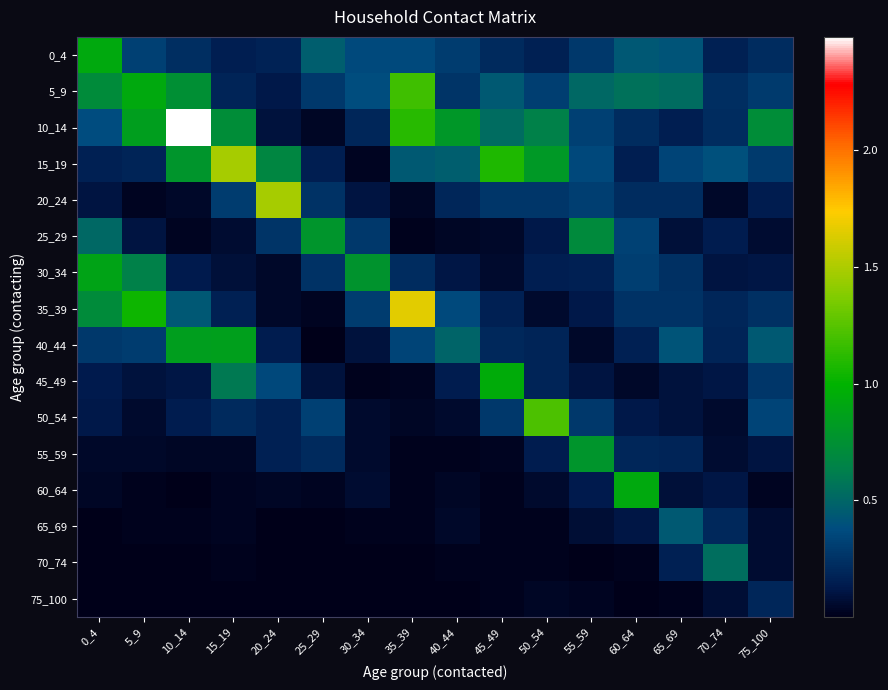

At which category is the sum across all series the highest?

10_14